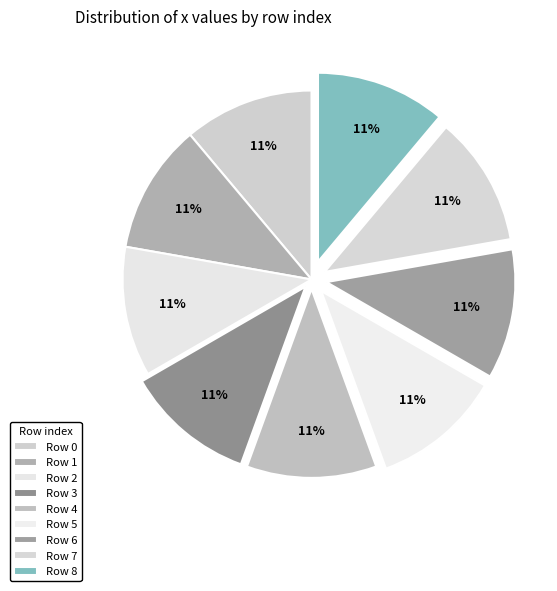

How many slices are in this pie chart?

9